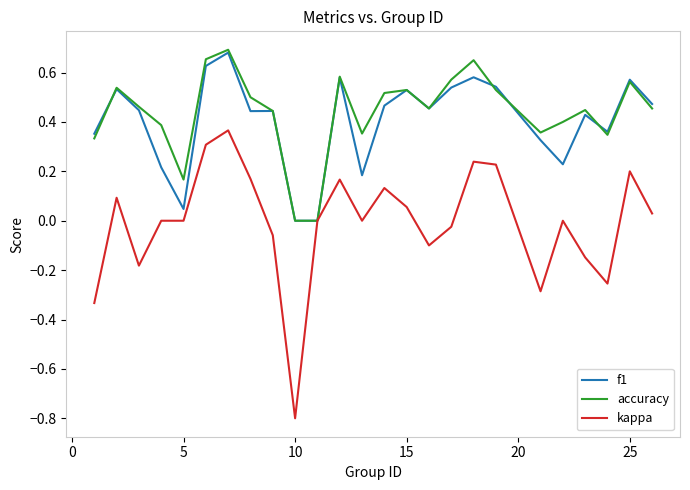

Does the chart have visible grid lines?

No